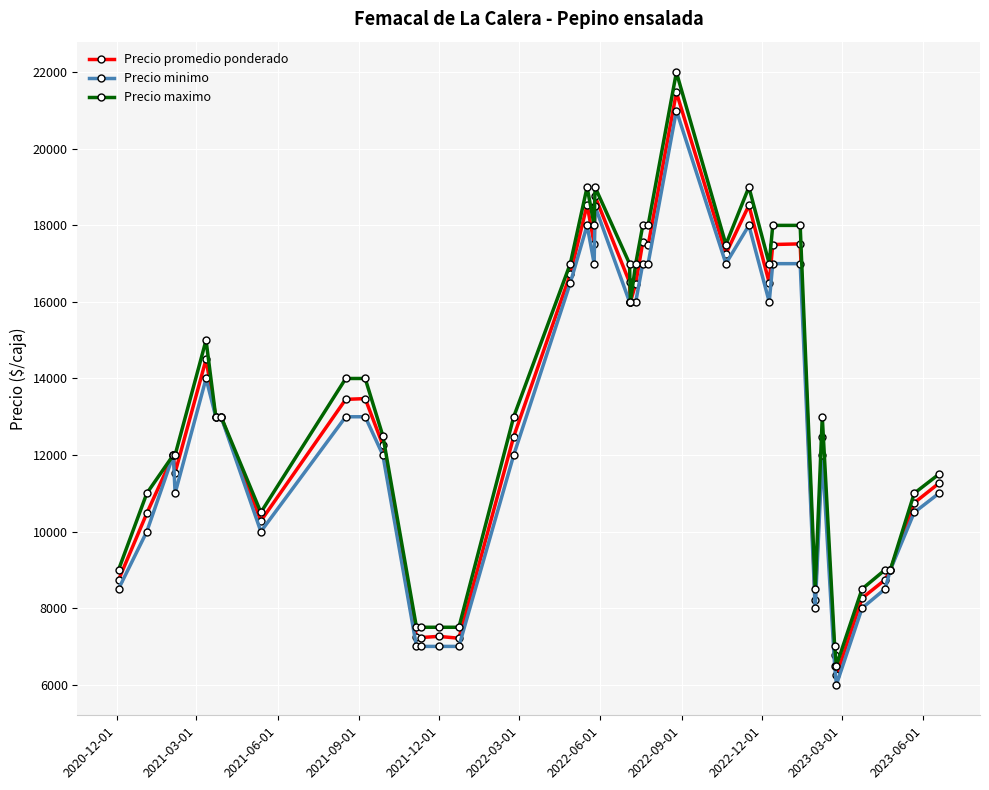

What is the maximum value shown in the chart?

22000